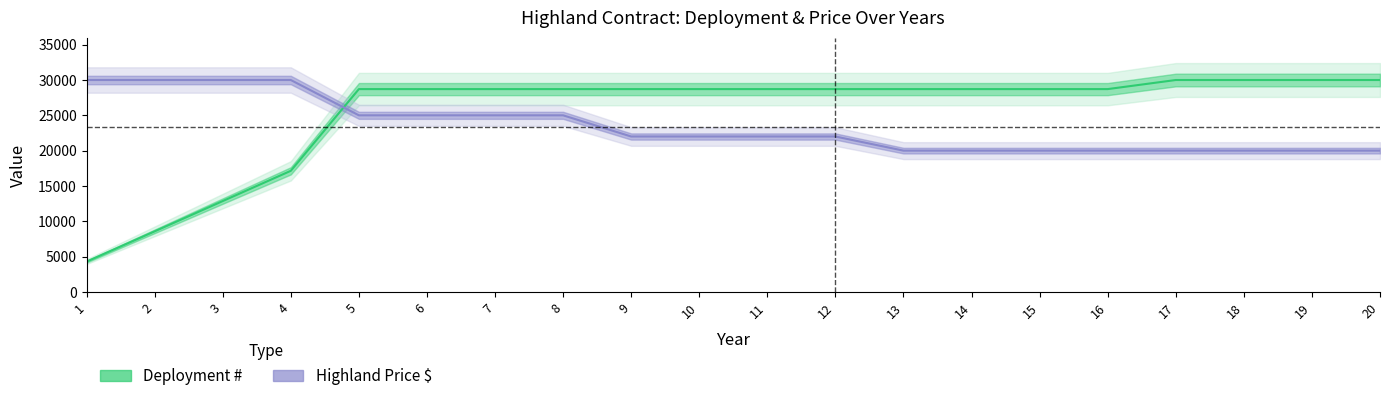

Reading left to right, list all the values displayed in this chart.

Deployment #: 4285.7	8571.4	12857.1	17142.9	28714.3	28714.3	28714.3	28714.3	28714.3	28714.3	28714.3	28714.3	28714.3	28714.3	28714.3	28714.3	30000.0	30000.0	30000.0	30000.0
Highland Price $: 30000.0	30000.0	30000.0	30000.0	25000.0	25000.0	25000.0	25000.0	22000.0	22000.0	22000.0	22000.0	20000.0	20000.0	20000.0	20000.0	20000.0	20000.0	20000.0	20000.0